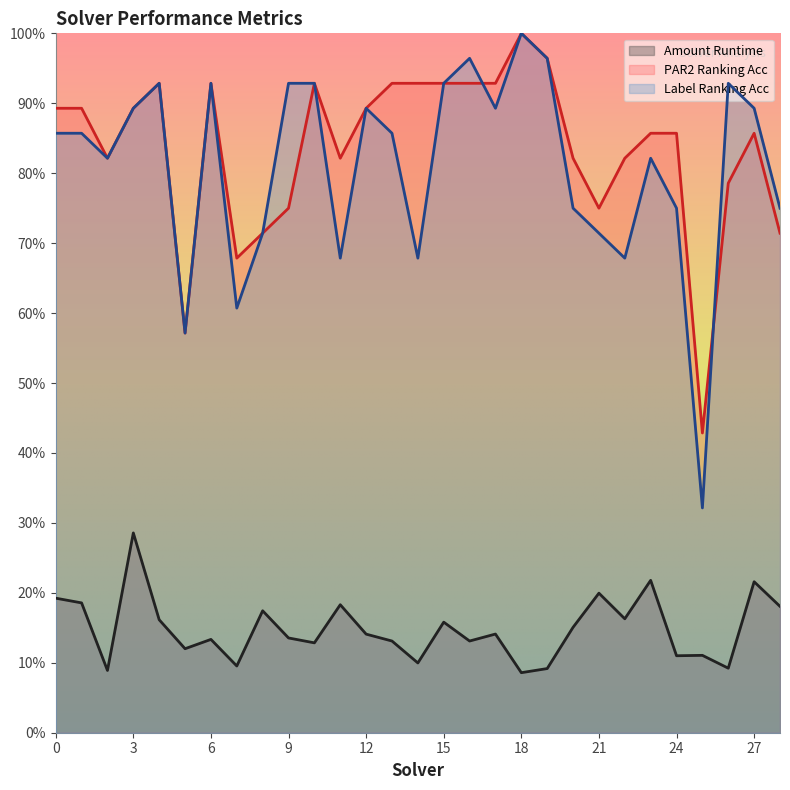

At which category does amount_runtime reach its first local peak?

3